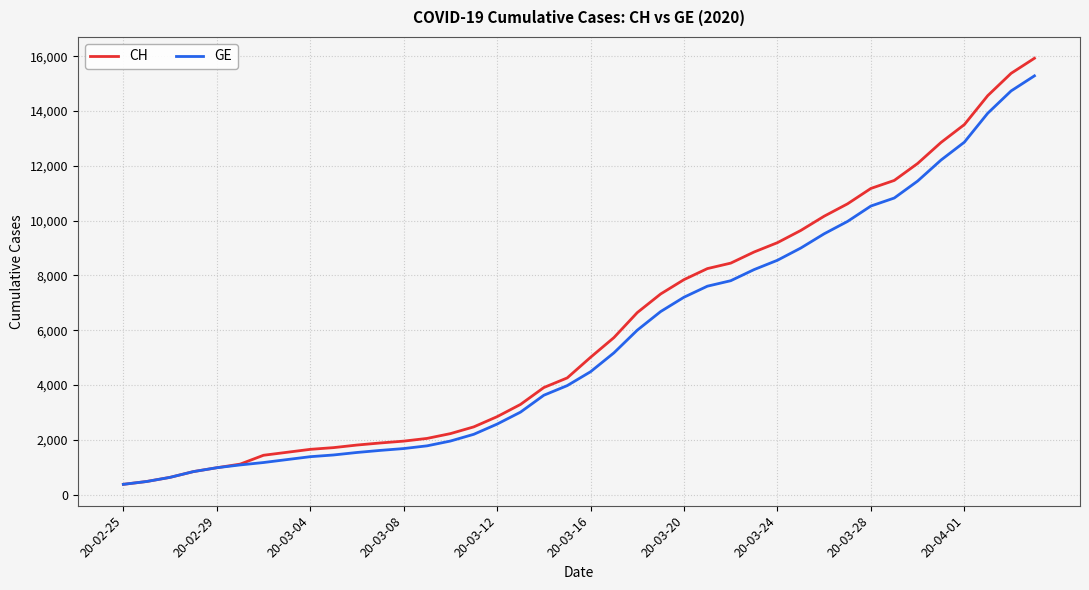

What is the lowest value of the GE series?

375